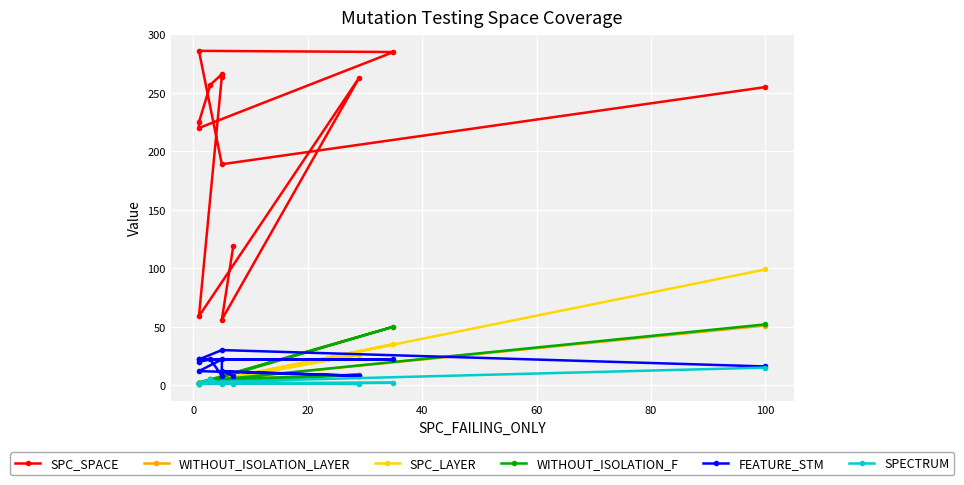

Which series has the largest total across all categories?

SPC_SPACE